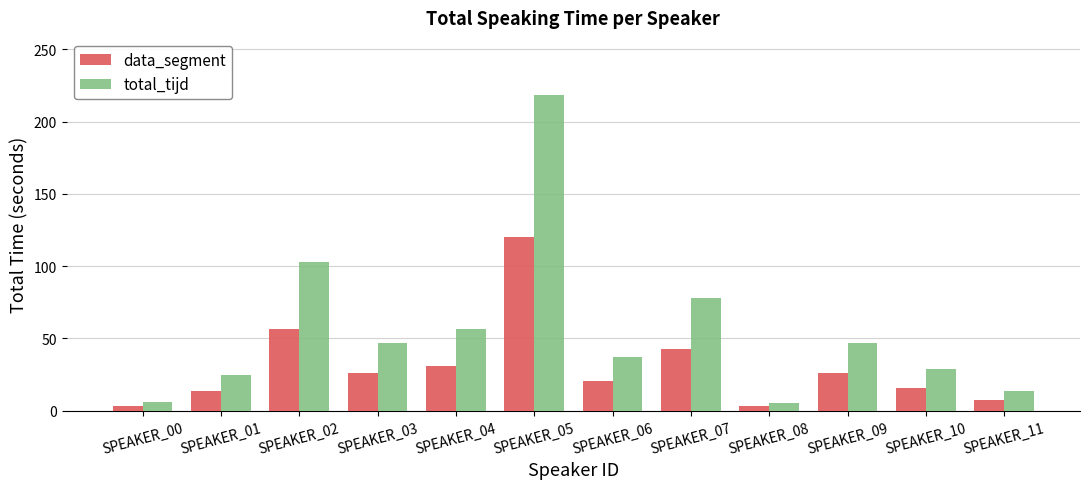

Rank the series by their average value, from highest to lowest.

total_tijd, data_segment